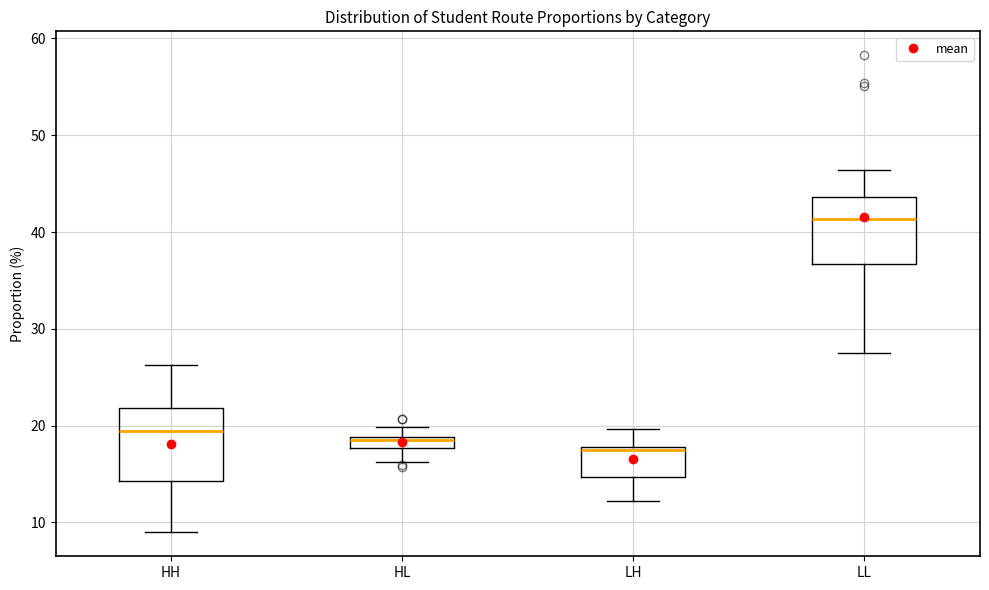

Which box has the lowest median line?

LH